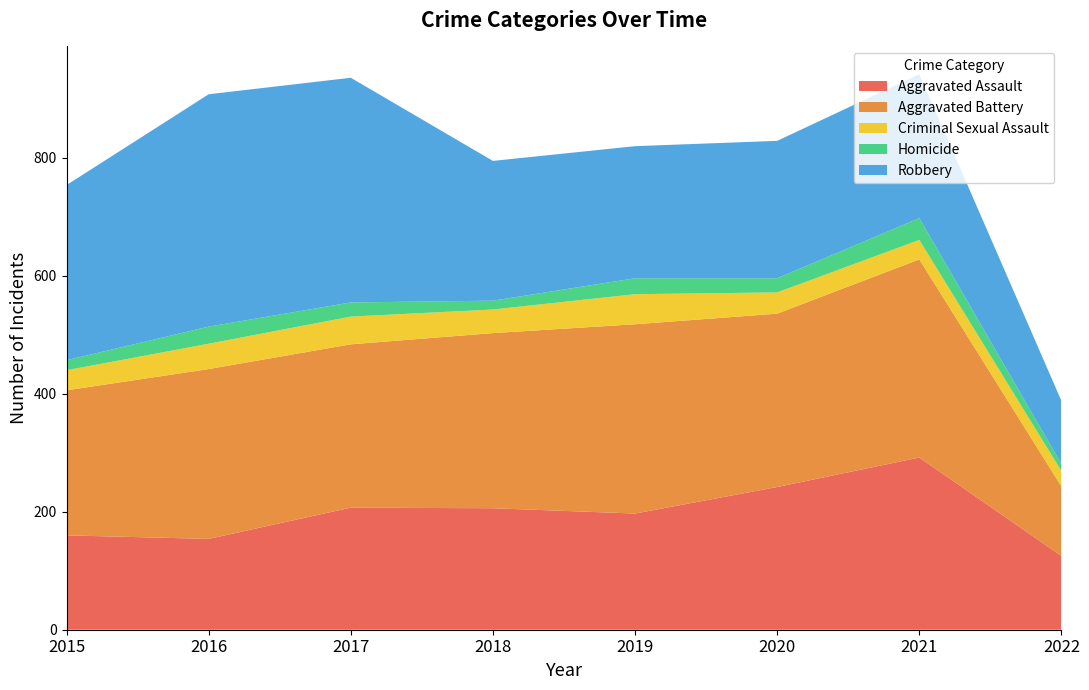

Reading left to right, extract all data points from this chart.

Aggravated Assault: 2015=160	2016=154	2017=207	2018=206	2019=197	2020=242	2021=292	2022=125
Aggravated Battery: 2015=246	2016=288	2017=277	2018=297	2019=321	2020=294	2021=336	2022=118
Criminal Sexual Assault: 2015=34	2016=43	2017=47	2018=40	2019=51	2020=36	2021=33	2022=26
Homicide: 2015=17	2016=29	2017=24	2018=15	2019=27	2020=24	2021=37	2022=12
Robbery: 2015=297	2016=394	2017=381	2018=237	2019=224	2020=233	2021=244	2022=107